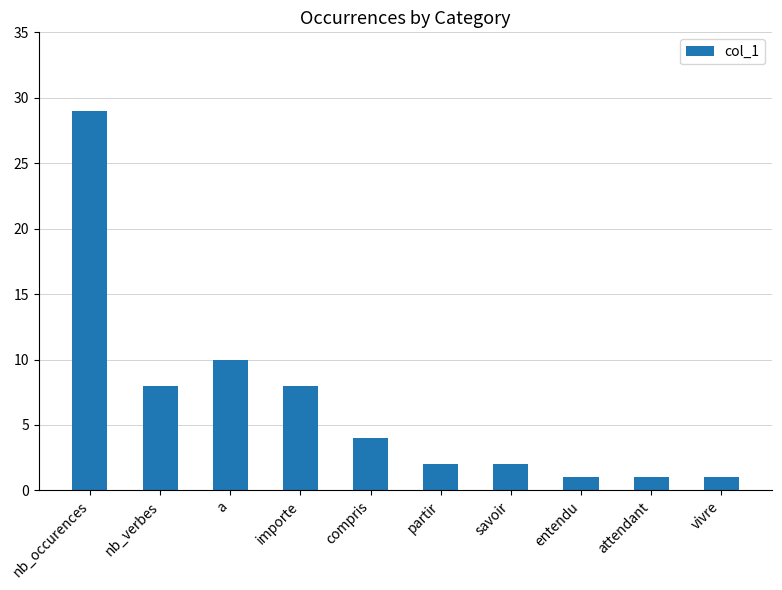

What is the value of the 5th bar from the left?

4